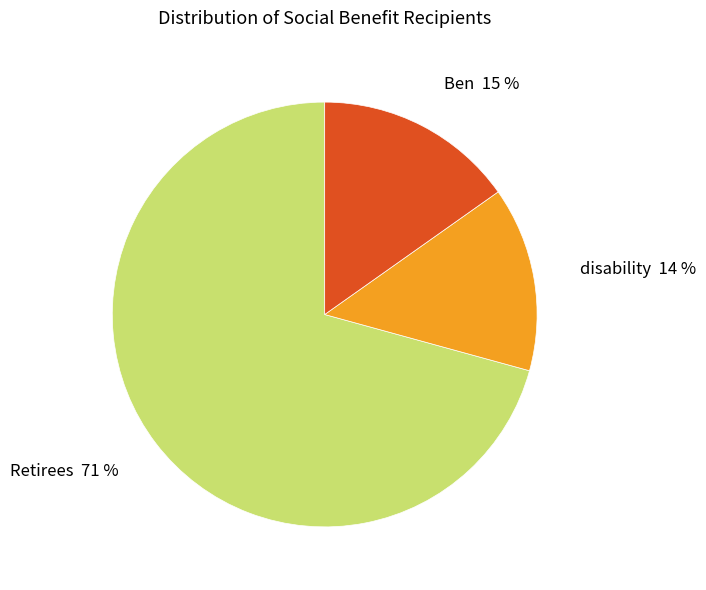

To the nearest percent, what is the combined percentage of disability and Retirees?

85%